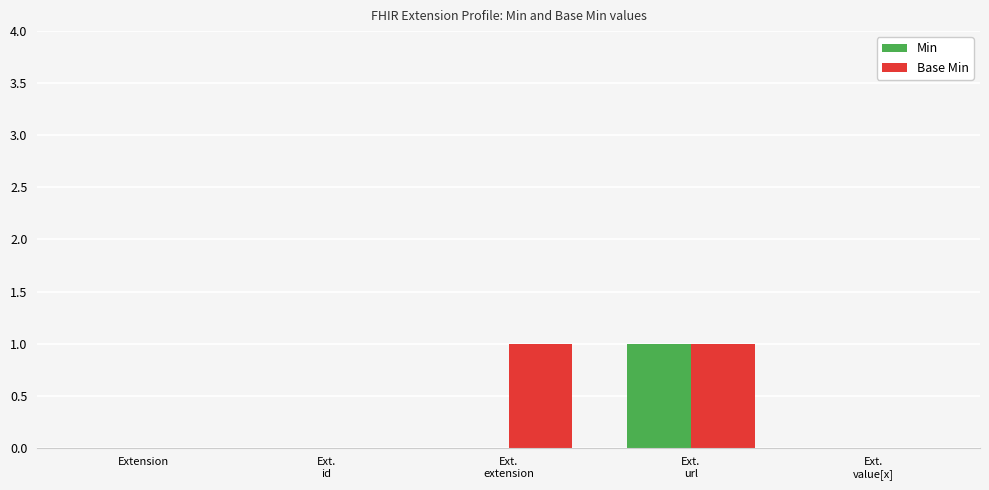

What is the maximum value for Min?

1